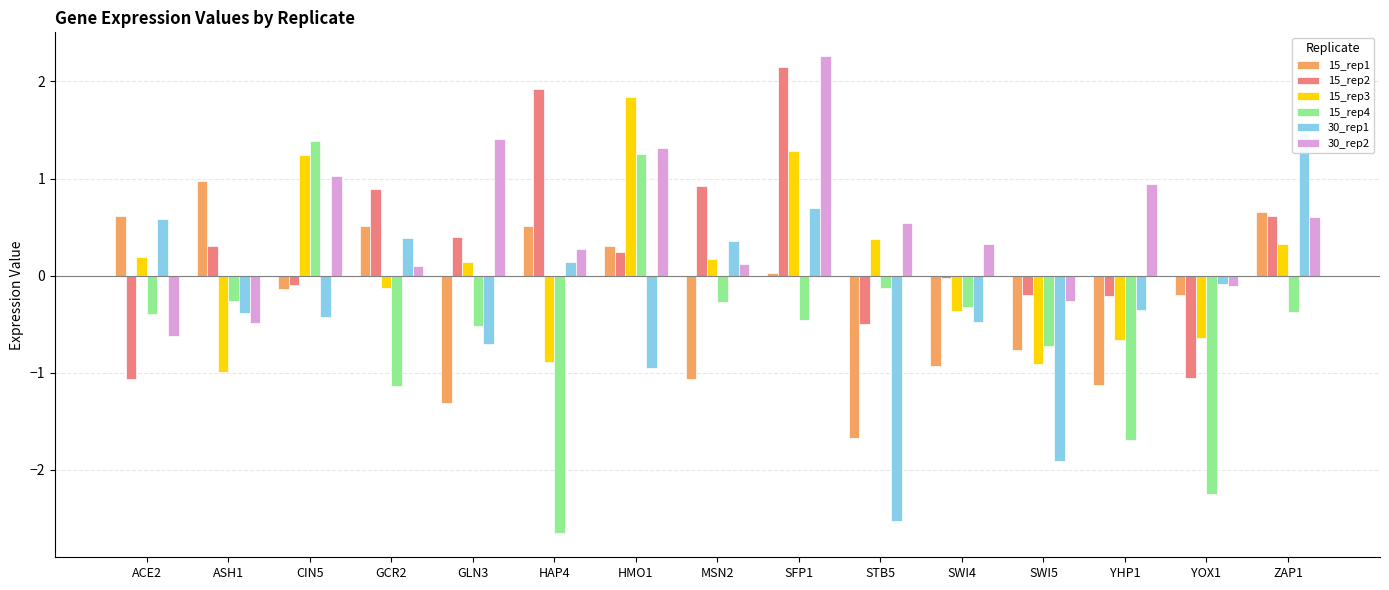

How many series are shown in this chart?

6